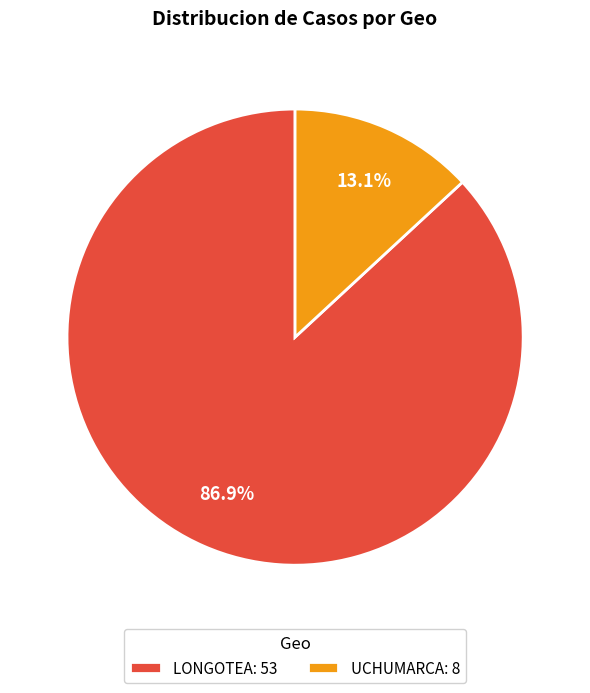

Which slice is the largest?

LONGOTEA